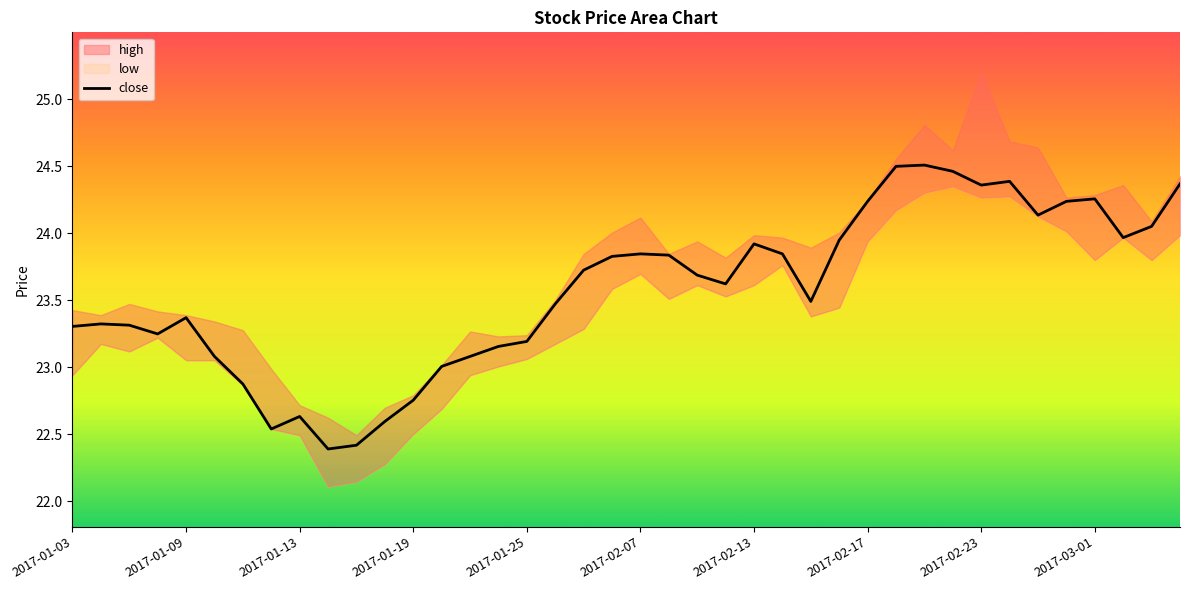

What is the smallest value displayed?

22.4